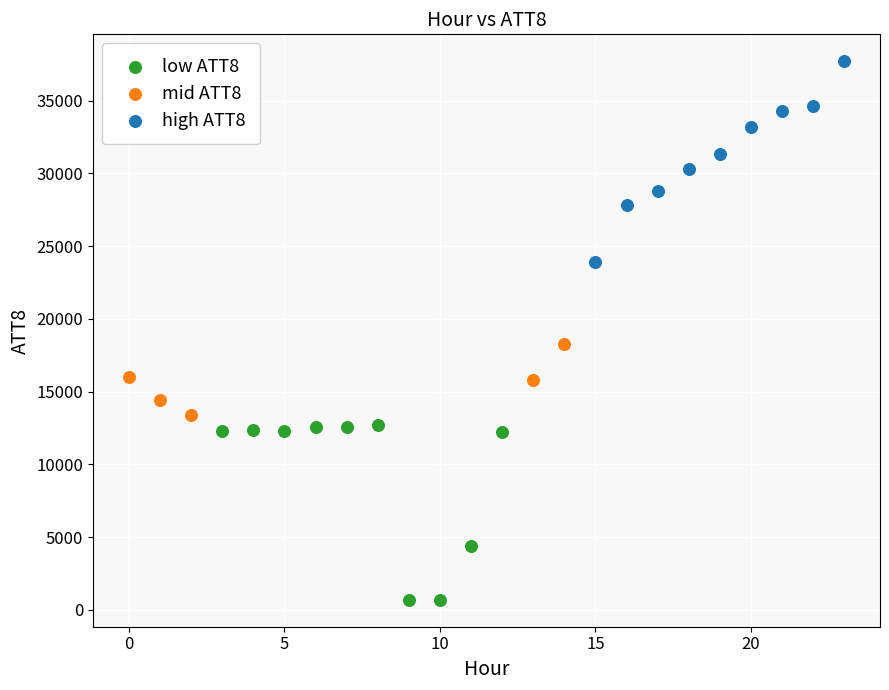

Which series reaches the minimum Y coordinate?

low ATT8